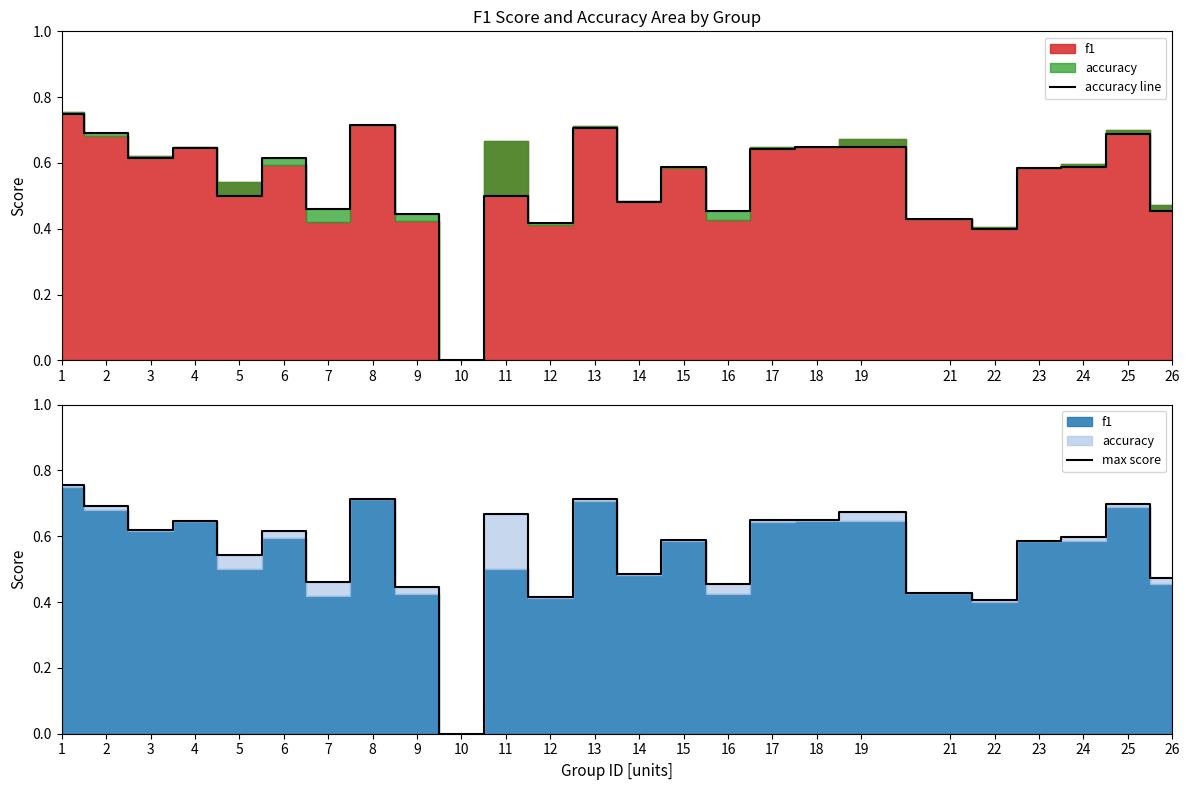

How many interior local valleys does the accuracy line series have?

8